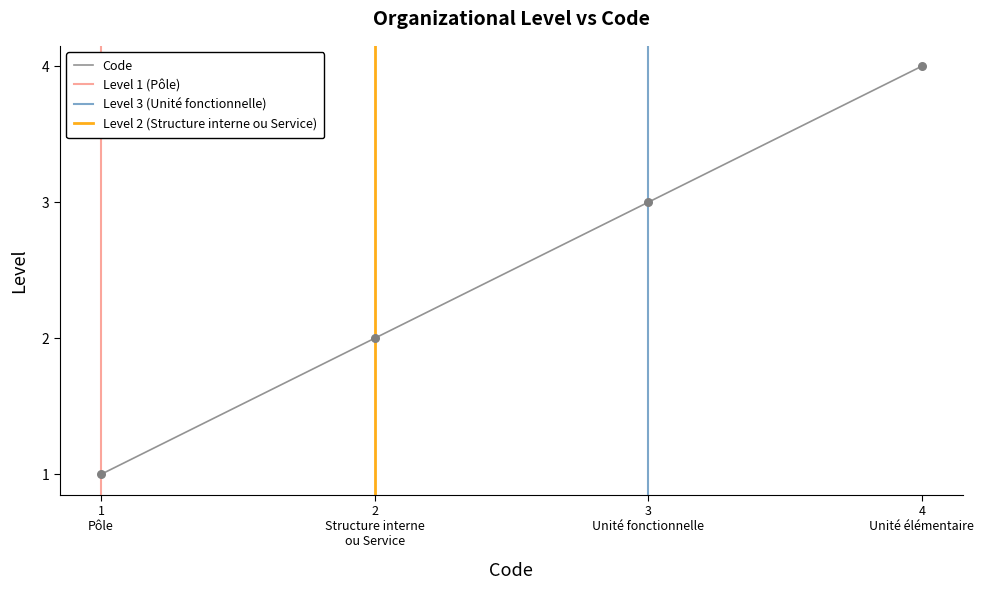

True or false: Code has more than 0 points higher than both neighbors.

False